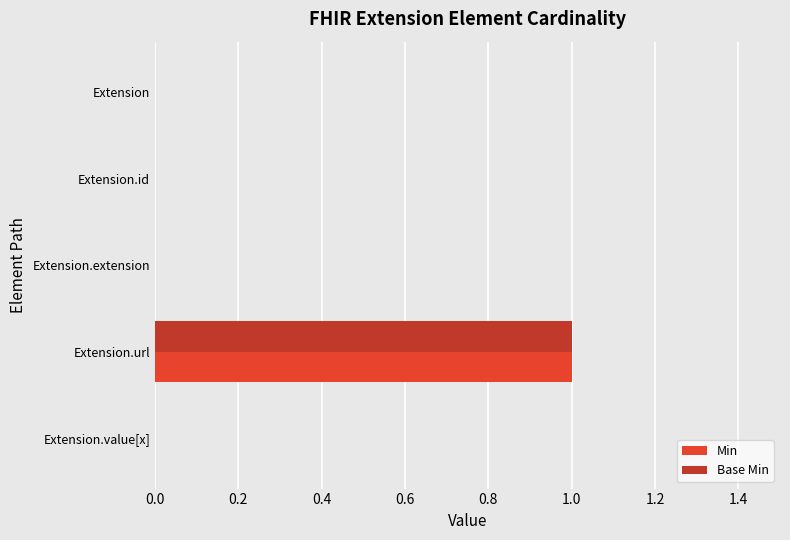

Is the value of Base Min at Extension.url greater than the value of Min at Extension?

Yes